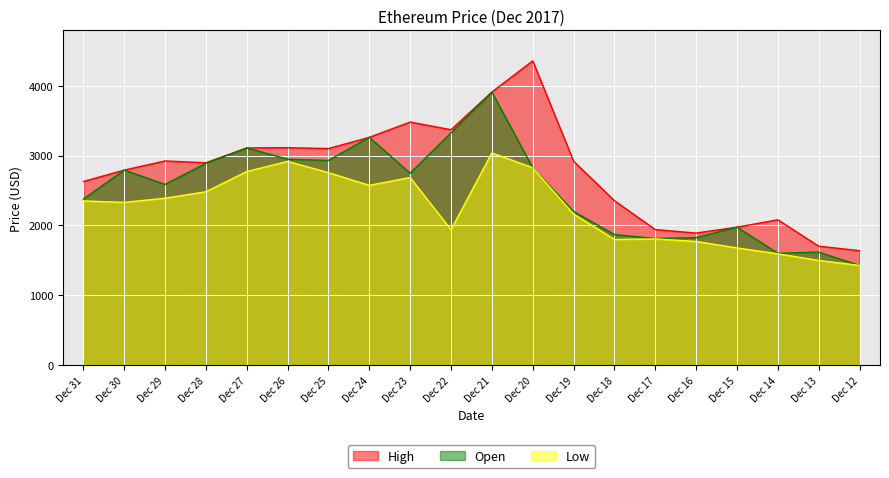

At which label does Open reach its minimum?

Dec 12